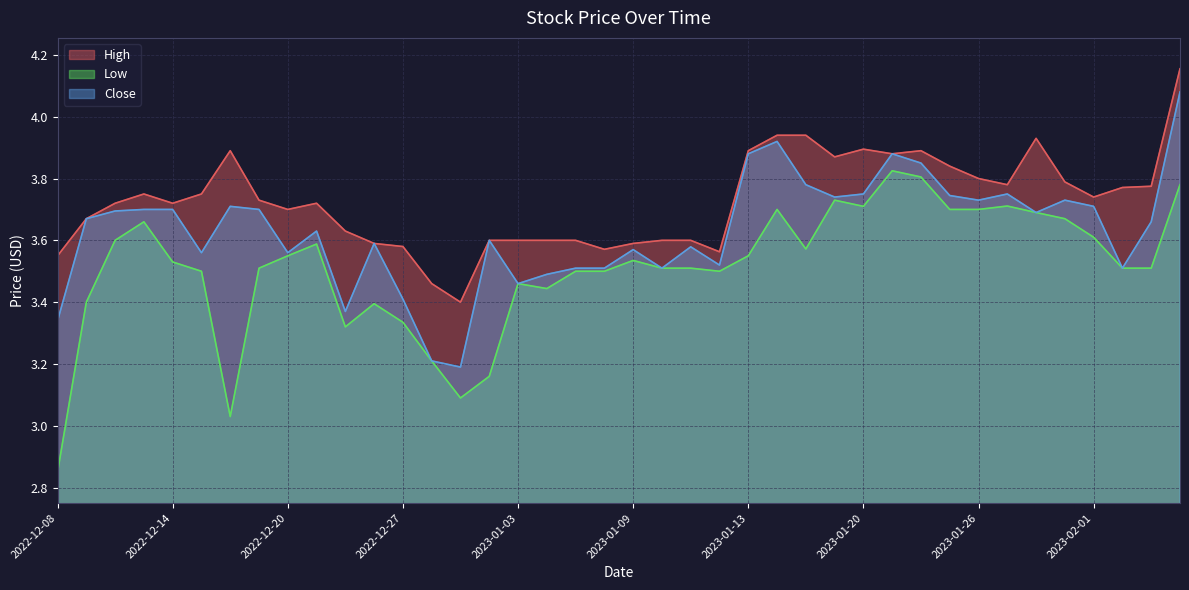

Between 2023-01-26 and 2023-02-01, which series saw the biggest shift?

Low